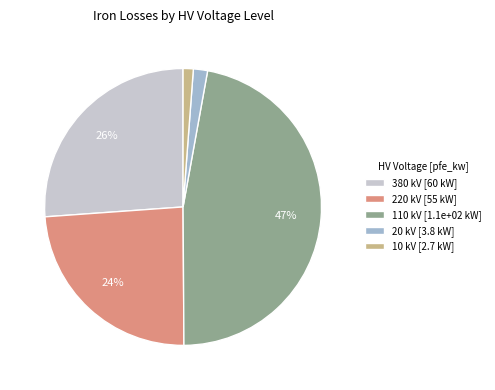

The 220 slice represents 46% of the pie. True or false?

False